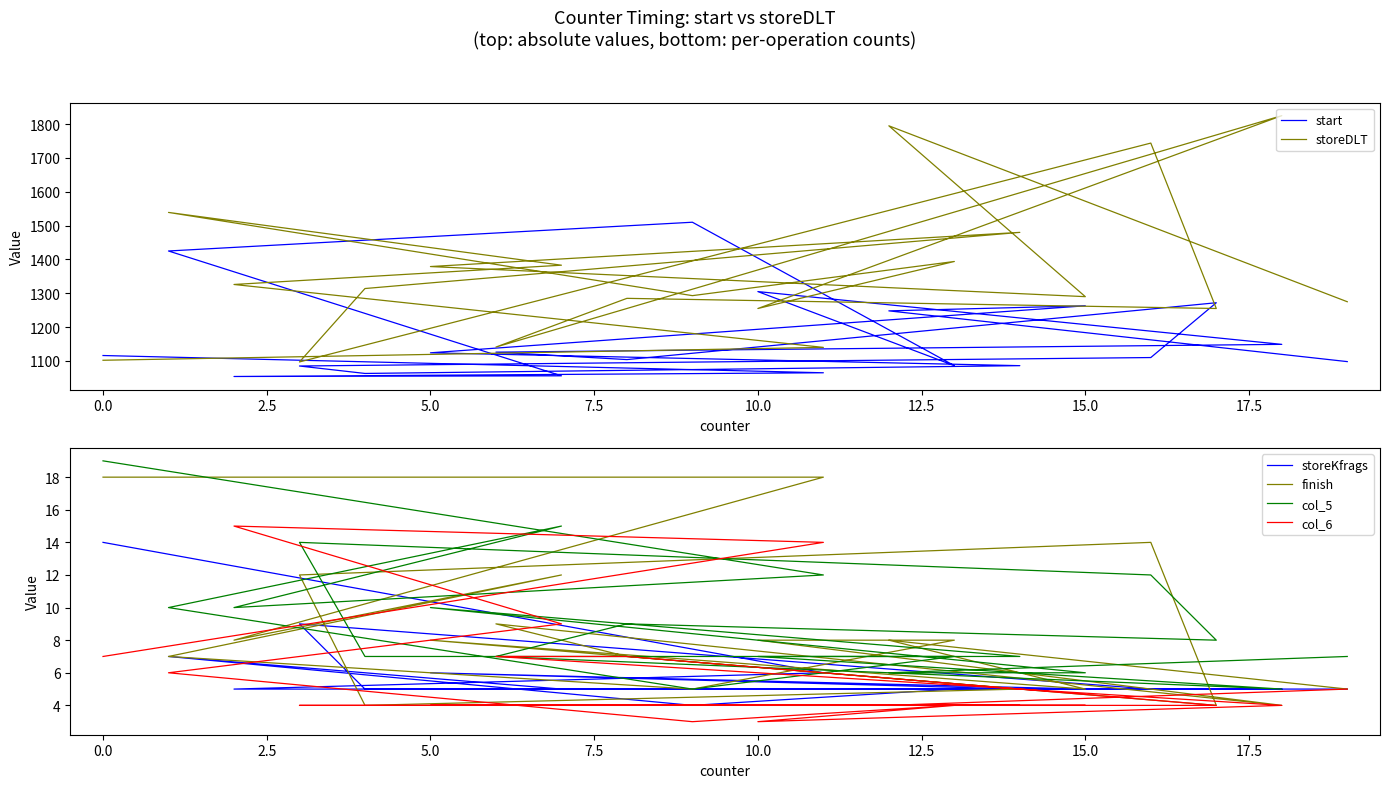

Which series has the largest range (max minus min)?

storeDLT